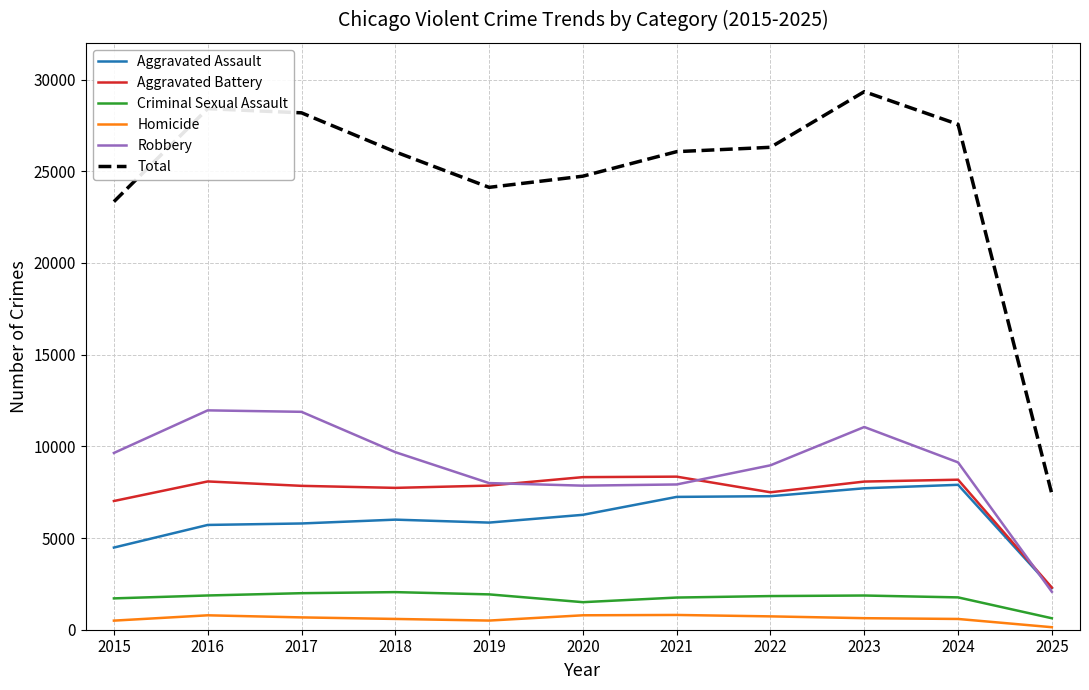

Is the value of Homicide at 2016 greater than the value of Aggravated Battery at 2021?

No